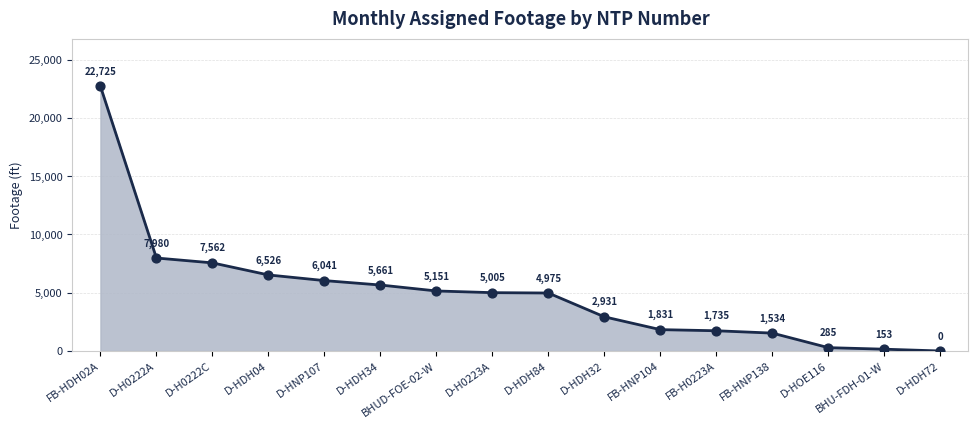

What is the change in value from D-HDH32 to D-HDH72?

-2931